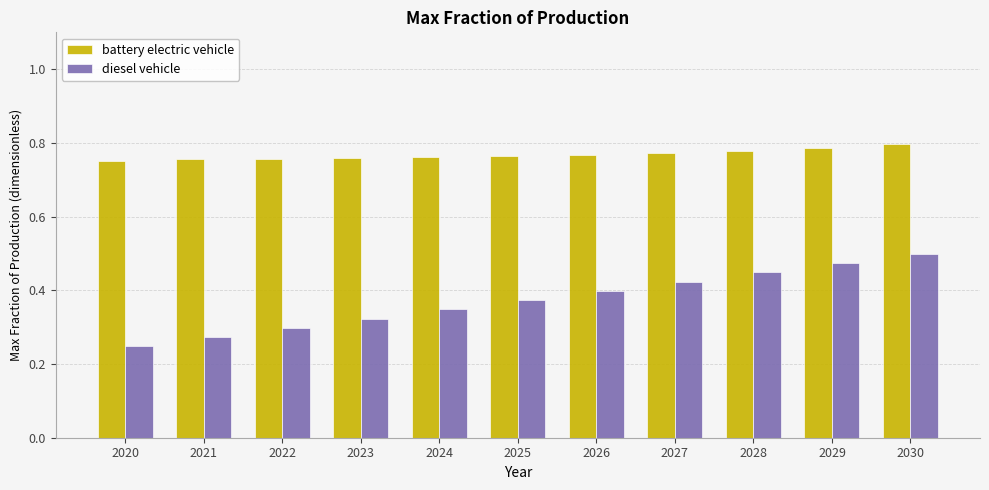

How many battery electric vehicle values are between 0 and 1?

11